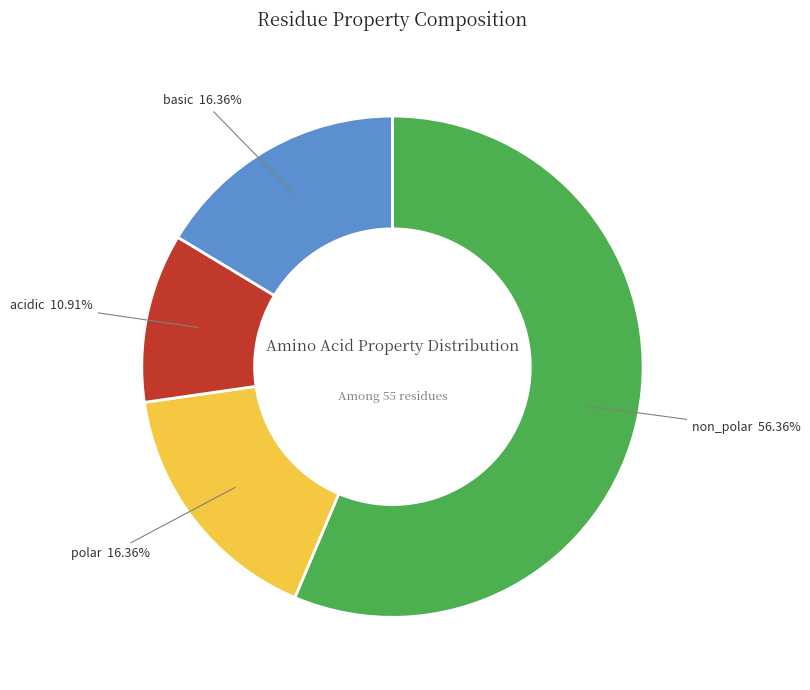

Count the number of slices in the pie.

4